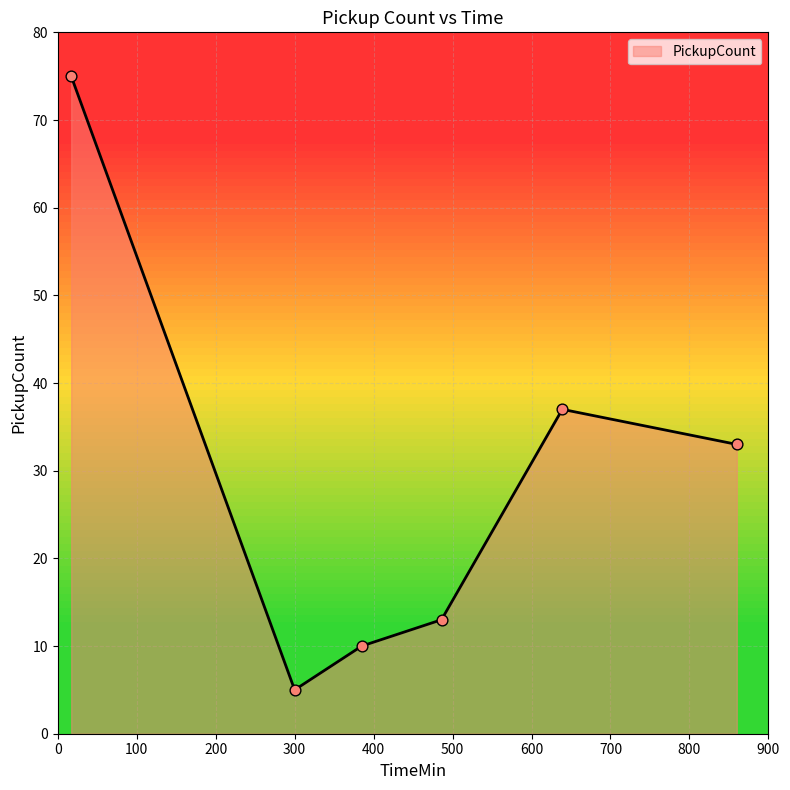

What is the minimum value shown in the chart?

5